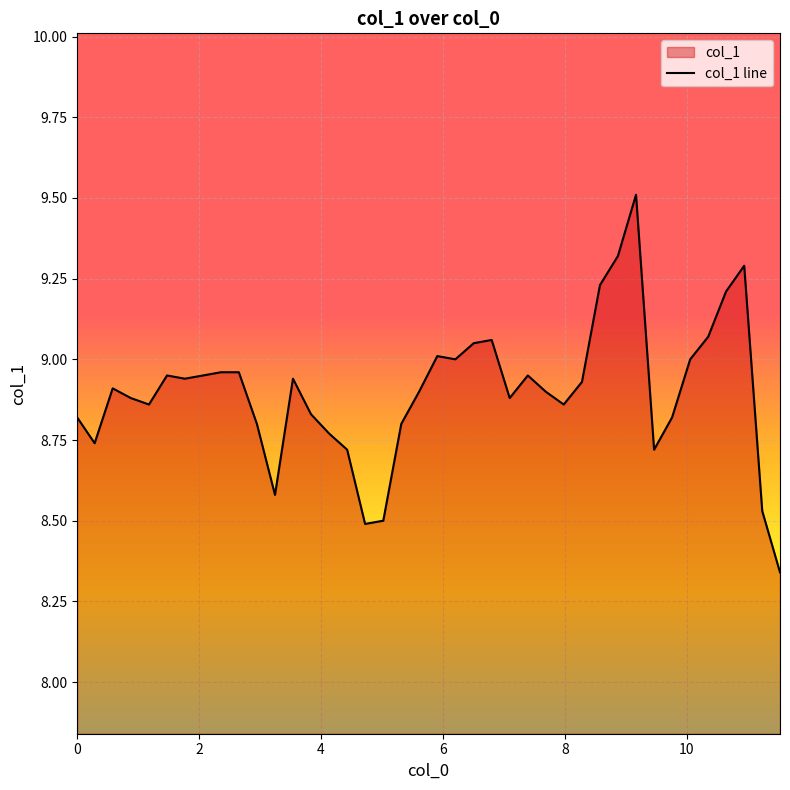

What is the greatest value displayed?

9.5